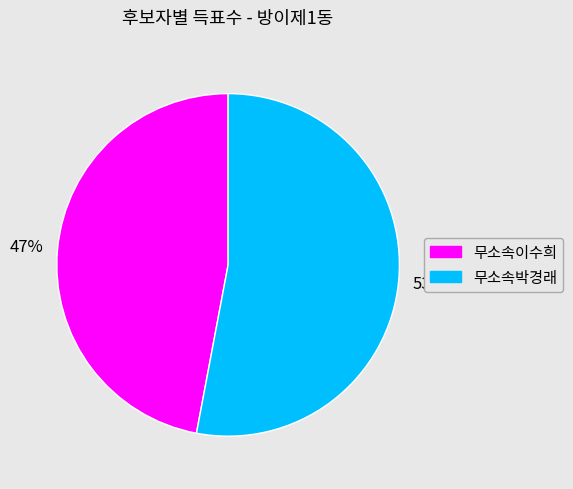

Which slice is the smallest?

무소속이수희